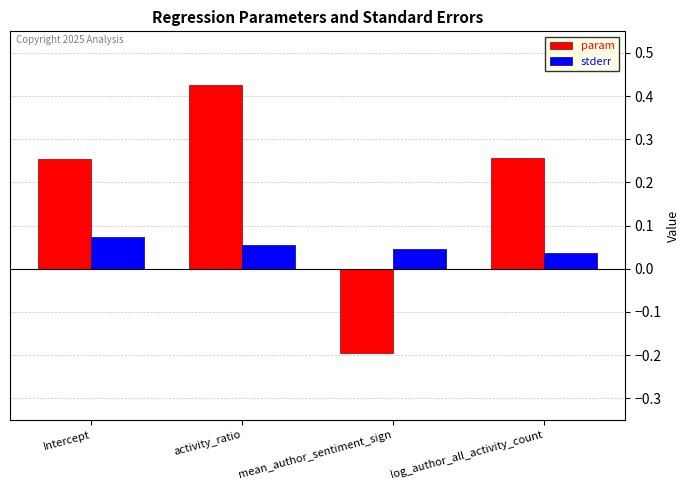

What is the label of the 1st bar from the left?

Intercept